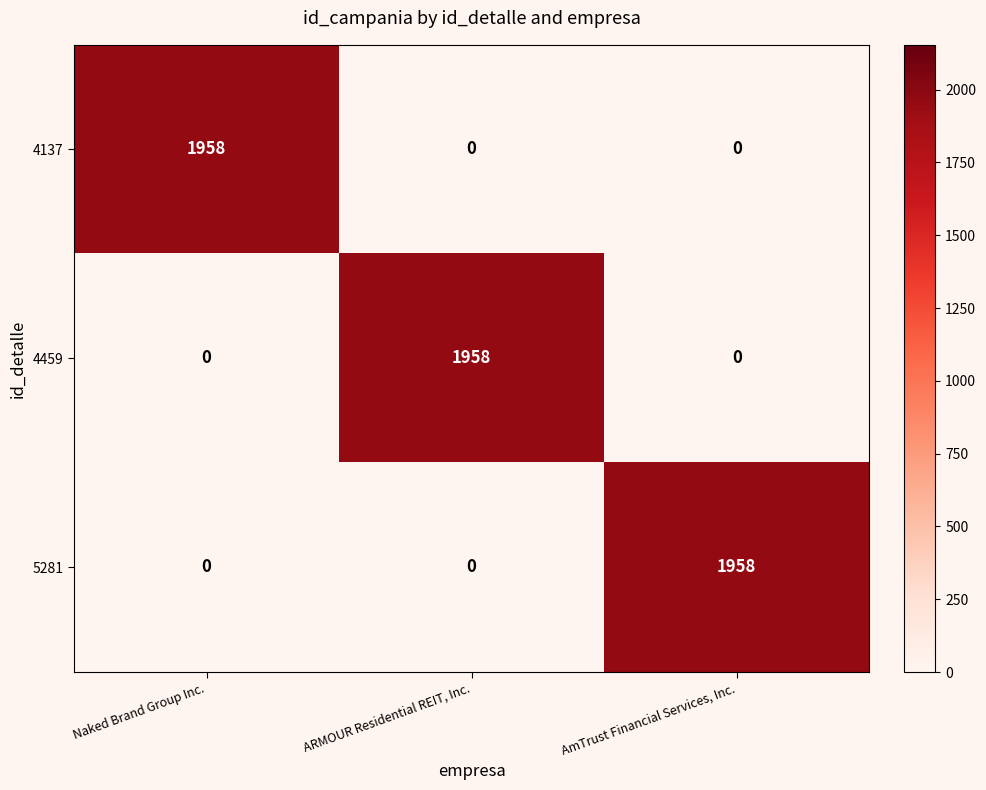

Reading left to right, list all the values displayed in this chart.

4137: 1958	0	0
4459: 0	1958	0
5281: 0	0	1958